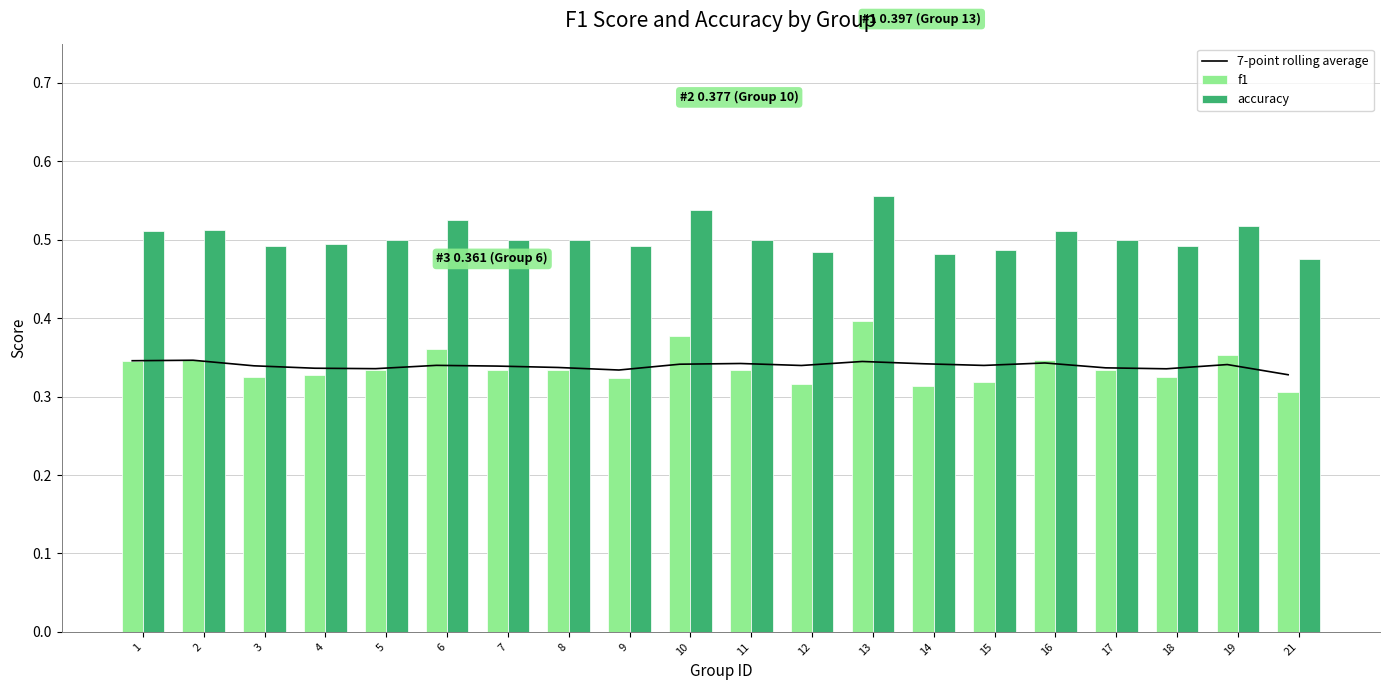

Rank the series by their maximum value, from highest to lowest.

accuracy, f1, 7-point rolling average